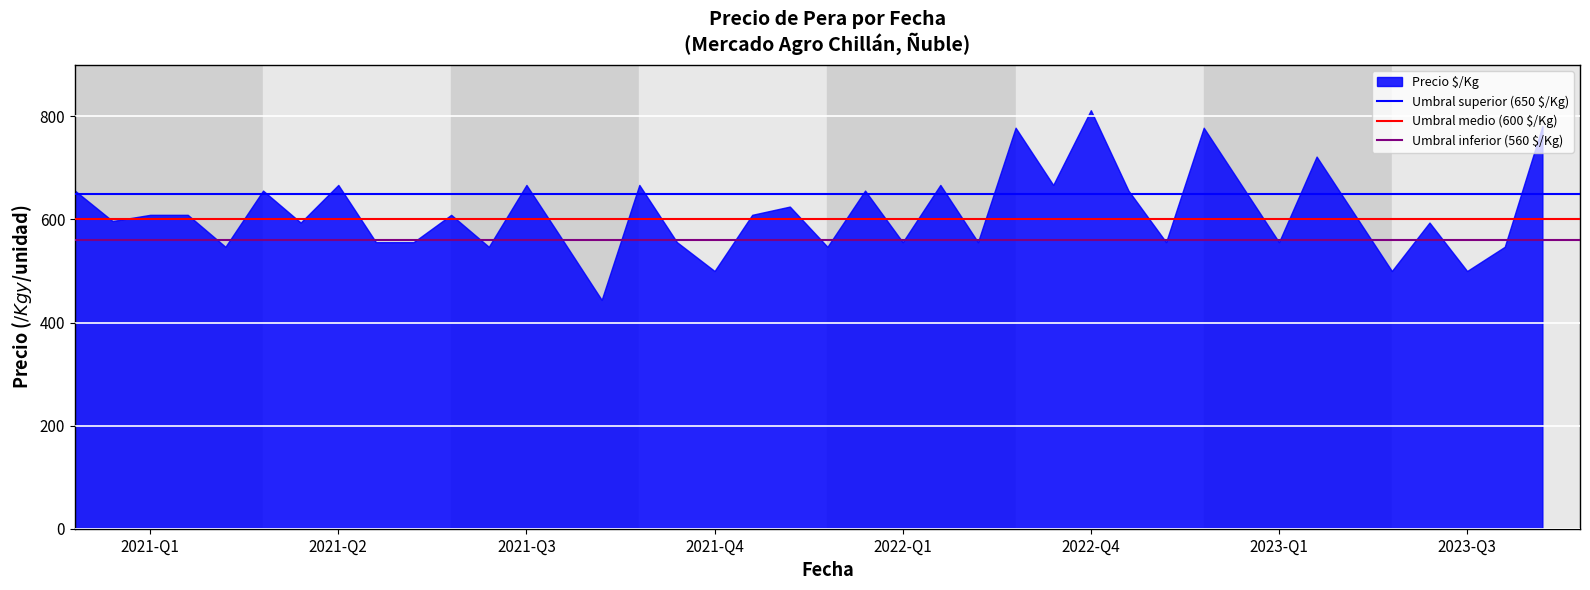

What is the difference between the maximum and minimum values?

368